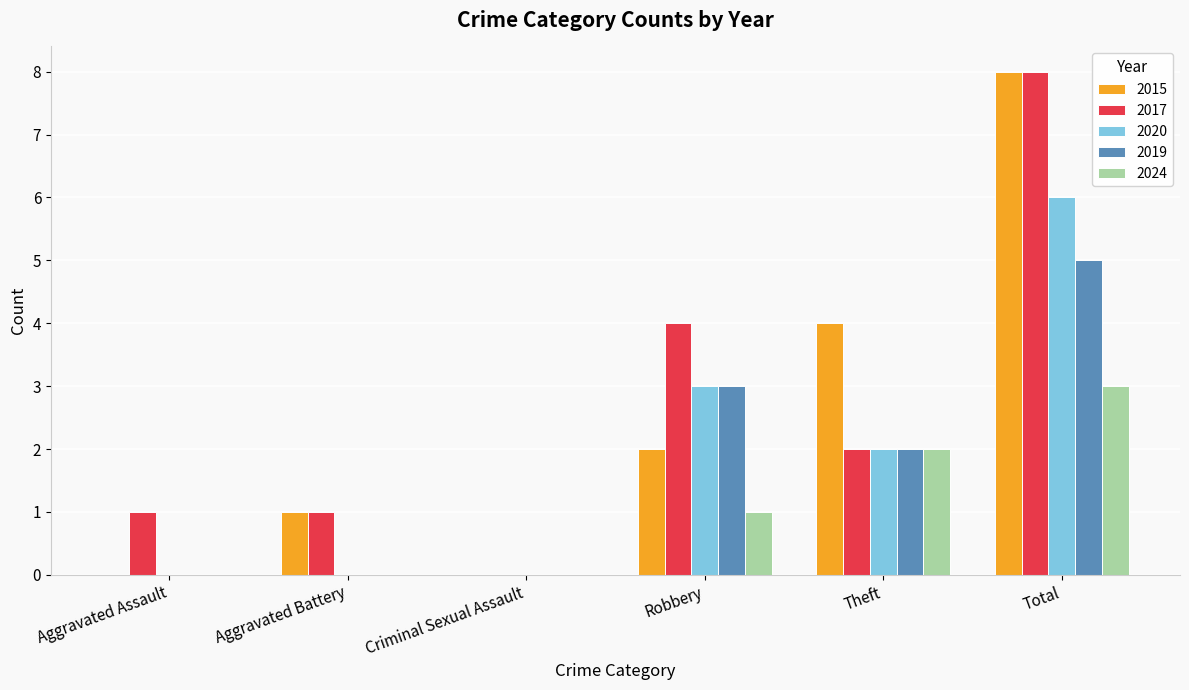

At which category is the sum across all series the highest?

Total